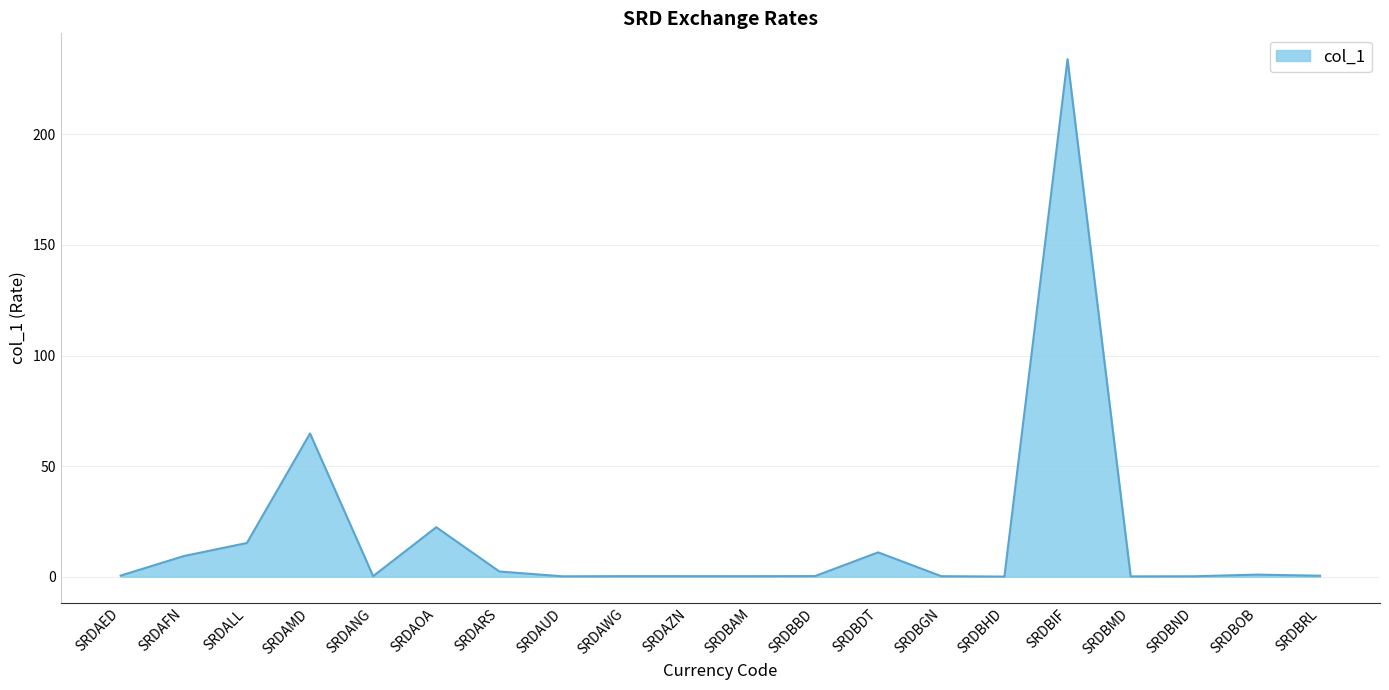

What is the greatest value displayed?

234.0